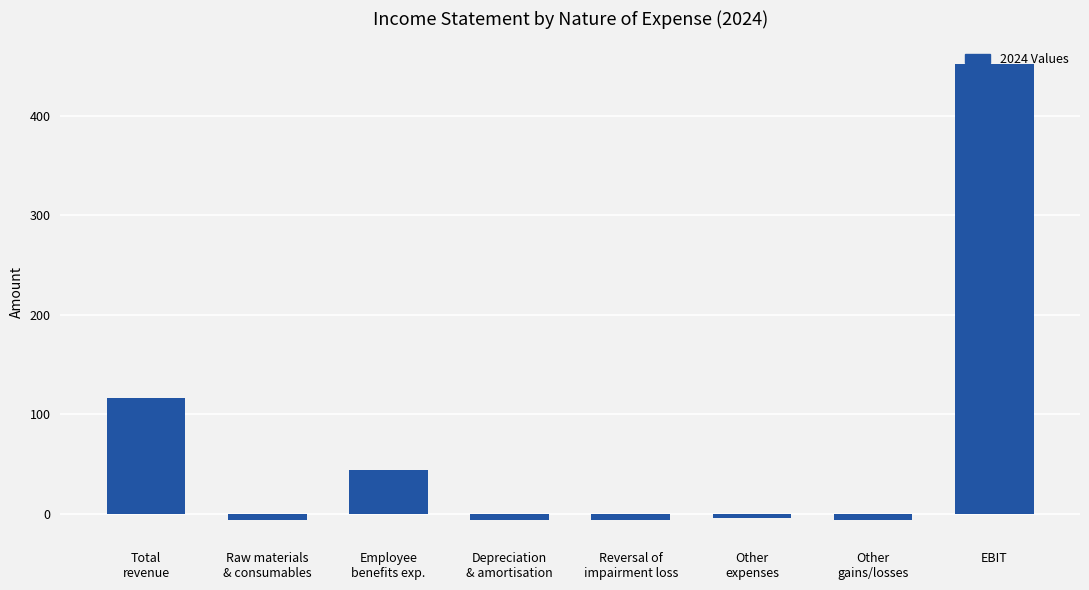

How many positive values are there?

3